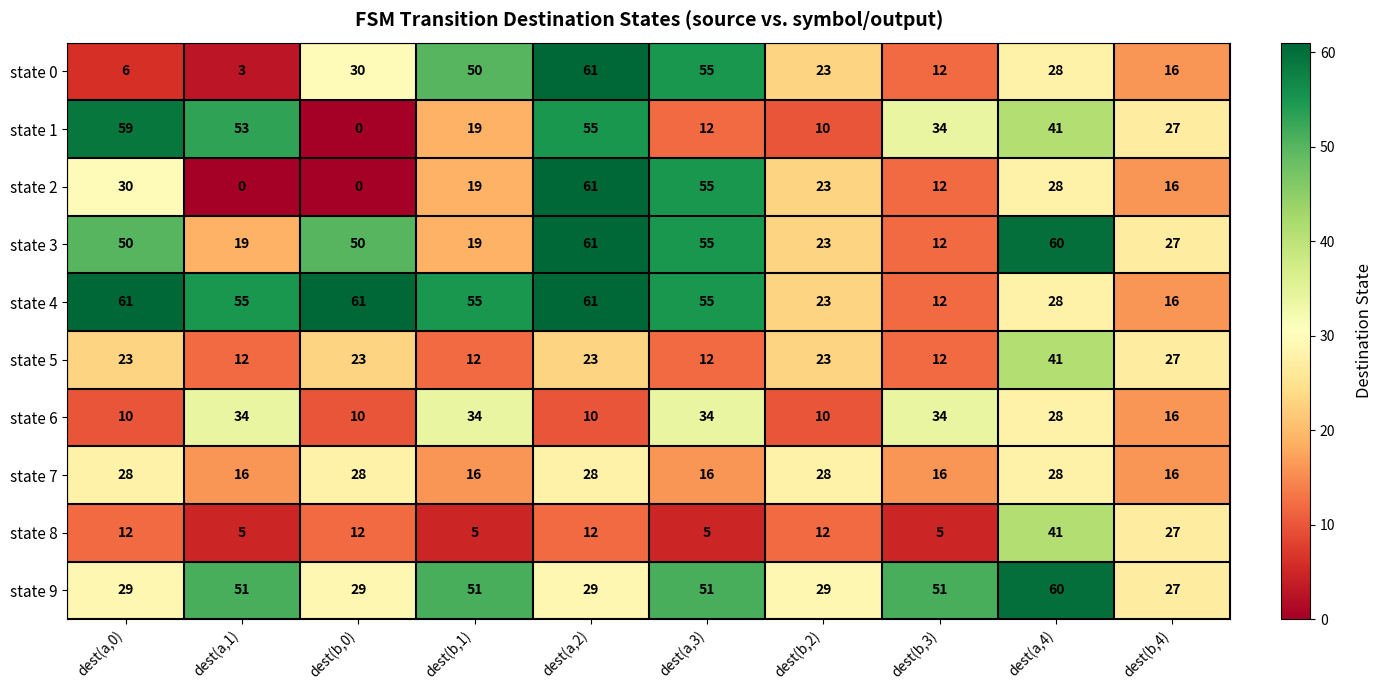

True or false: state 0 has a value of 23 at dest(b,2).

True